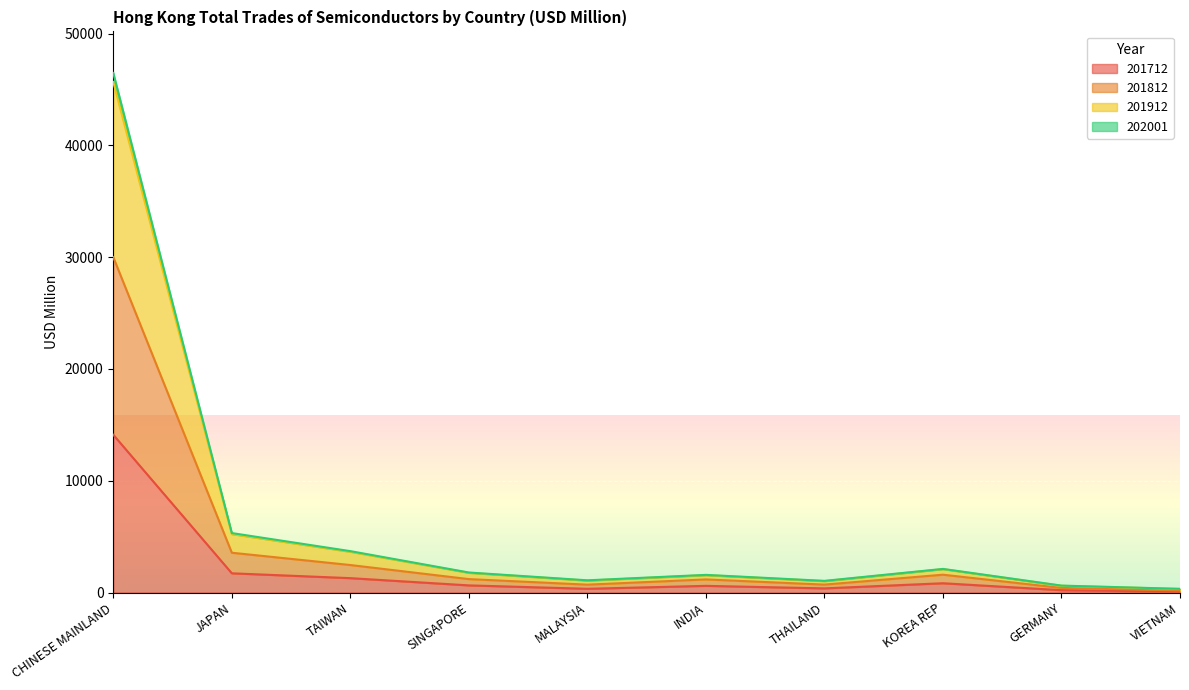

True or false: 201812 and 201912 cross at least once.

False